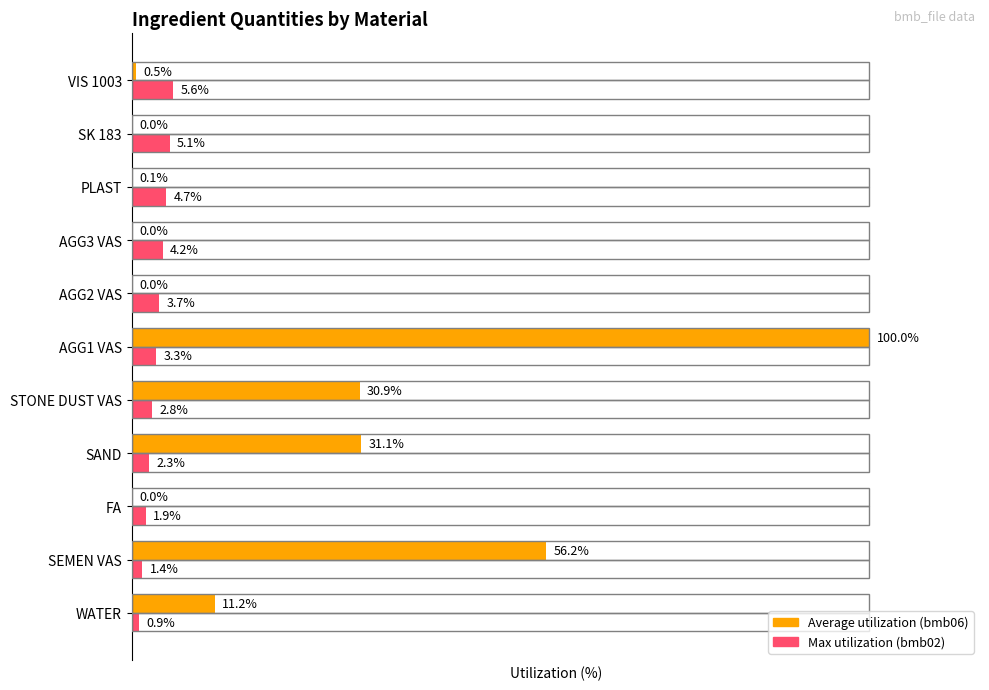

At which category is the sum across all series the highest?

AGG1 VAS